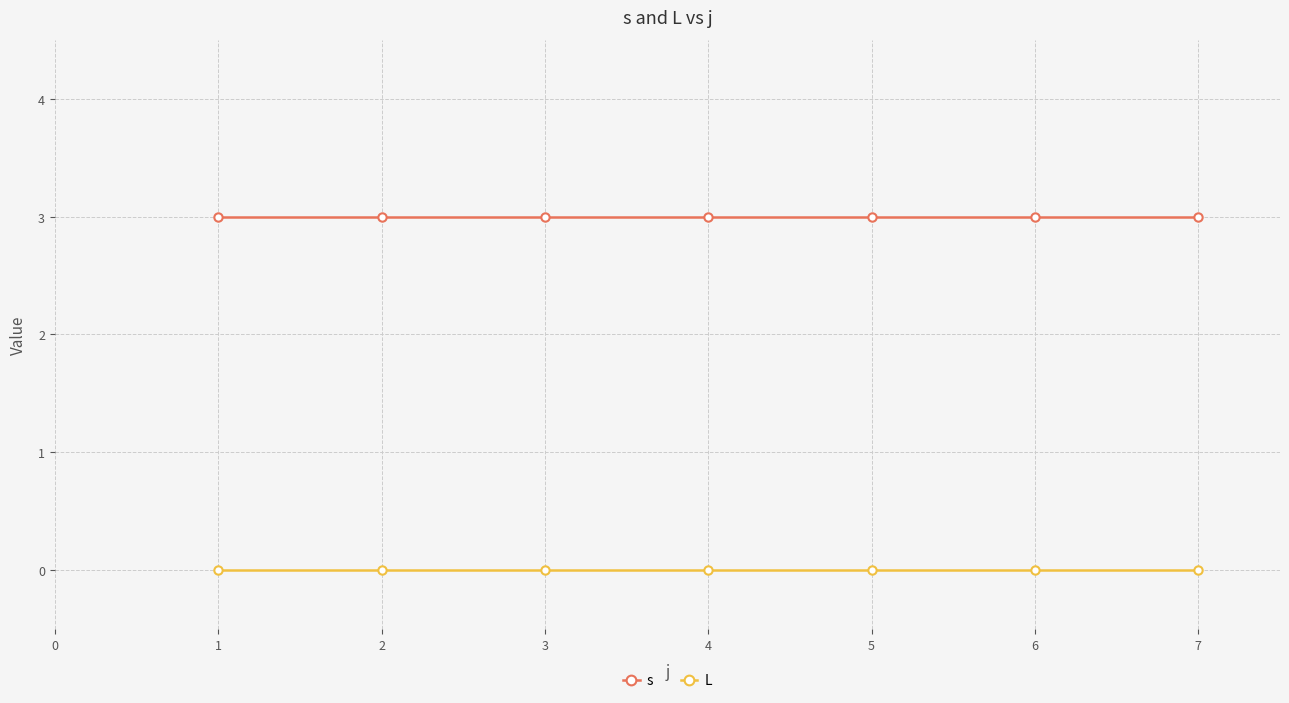

What is the total value across all series at 1?

3